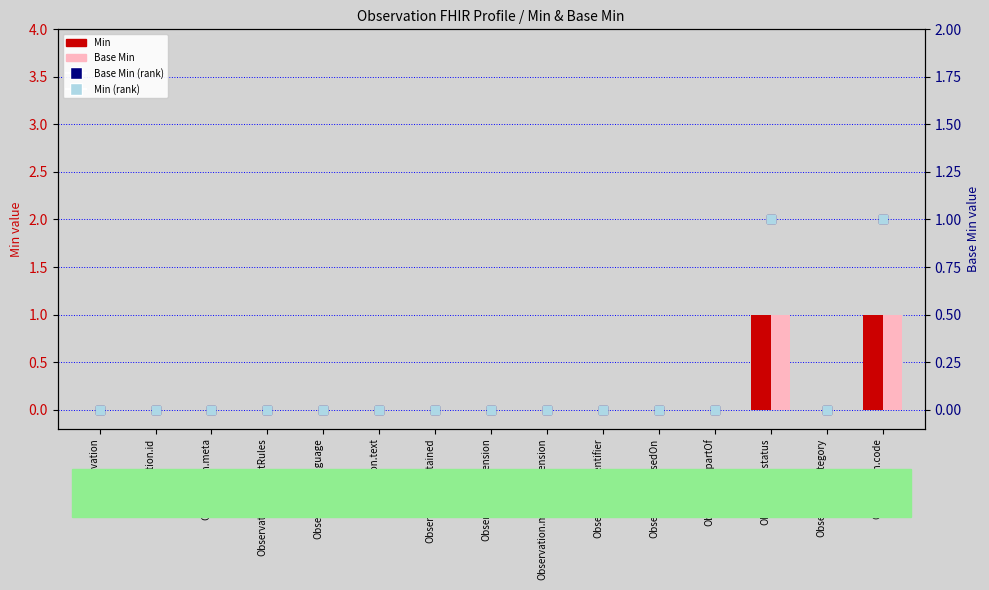

What are all the series names shown in the legend?

Min, Base Min, Base Min (rank), Min (rank)